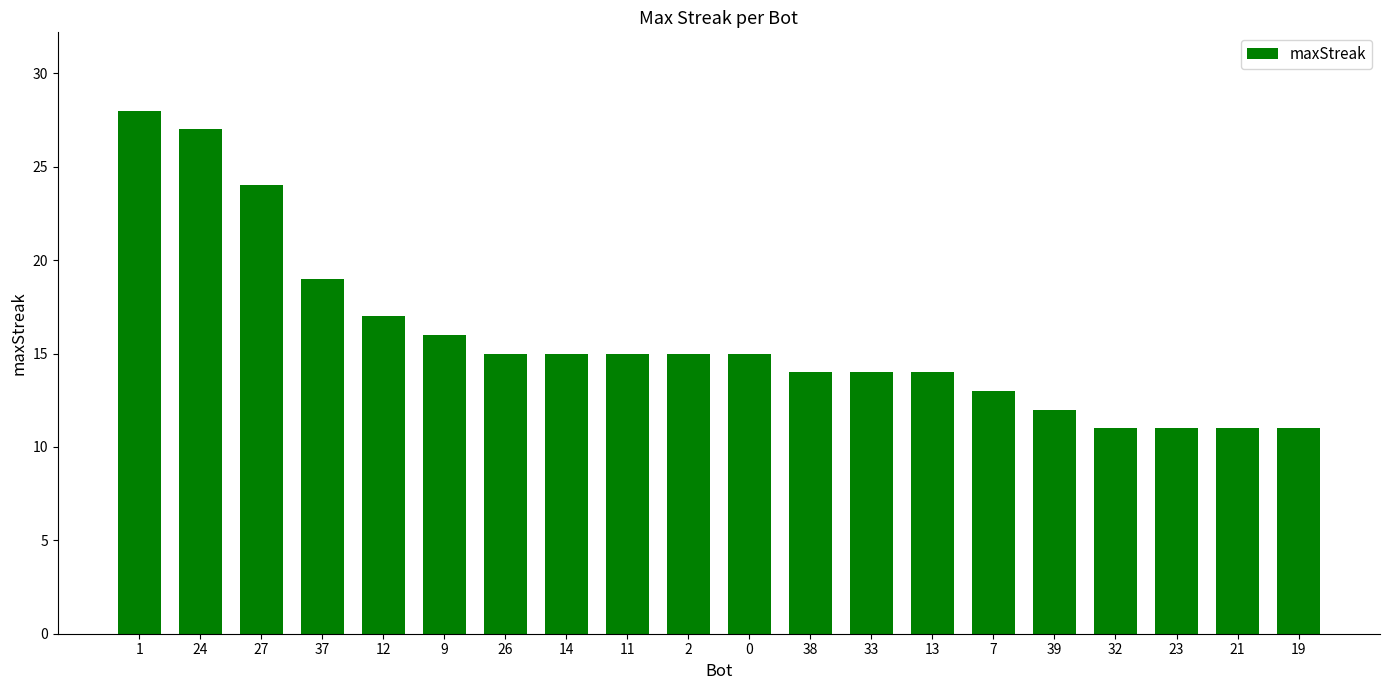

True or false: the data shows 28 at 1.

True